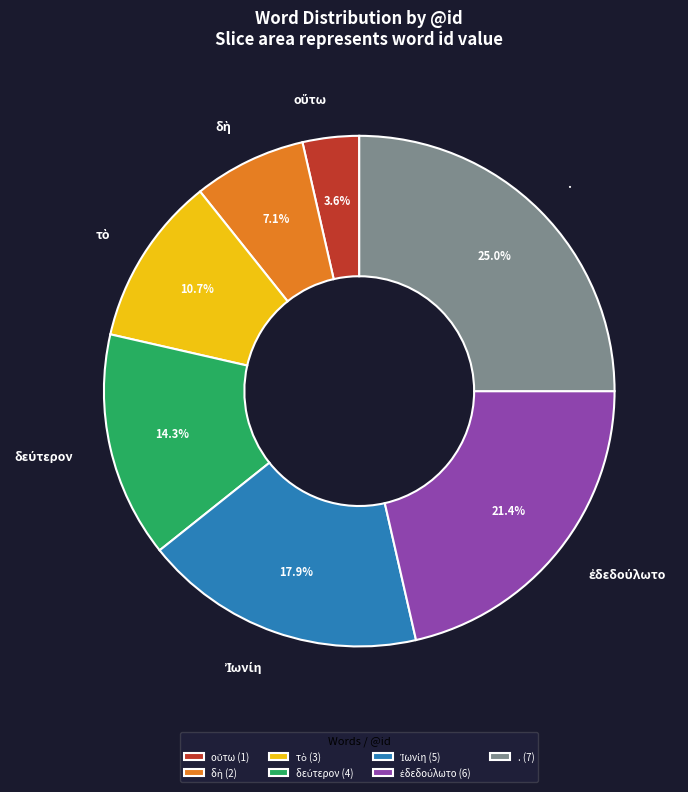

Does any single category account for the majority?

No